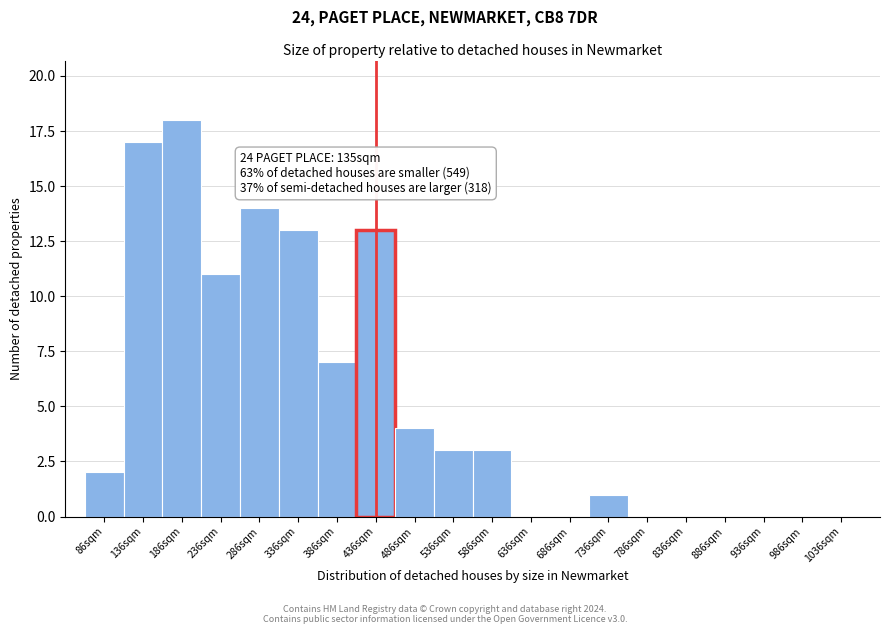

Reading left to right, transcribe all the data shown in this chart.

86sqm=2	136sqm=17	186sqm=18	236sqm=11	286sqm=14	336sqm=13	386sqm=7	436sqm=13	486sqm=4	536sqm=3	586sqm=3	636sqm=0	686sqm=0	736sqm=1	786sqm=0	836sqm=0	886sqm=0	936sqm=0	986sqm=0	1036sqm=0